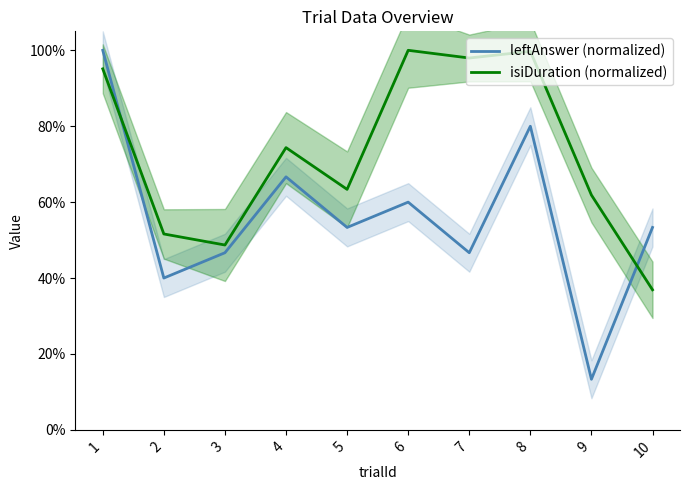

Where is the first local minimum for leftAnswer (normalized)?

2